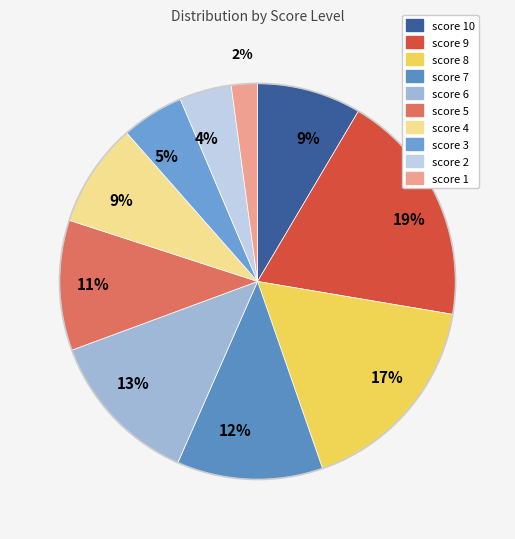

Count the number of slices in the pie.

10